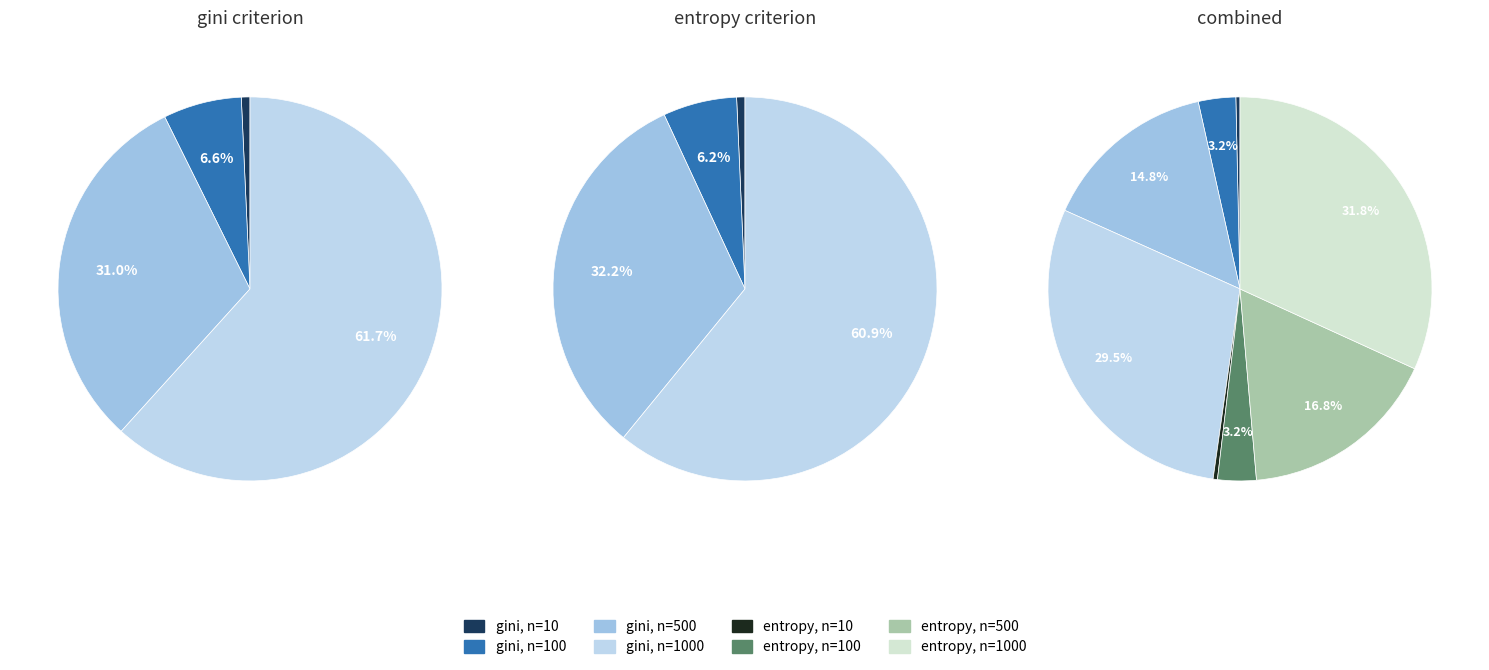

What is the largest slice in the pie chart?

entropy, n=1000